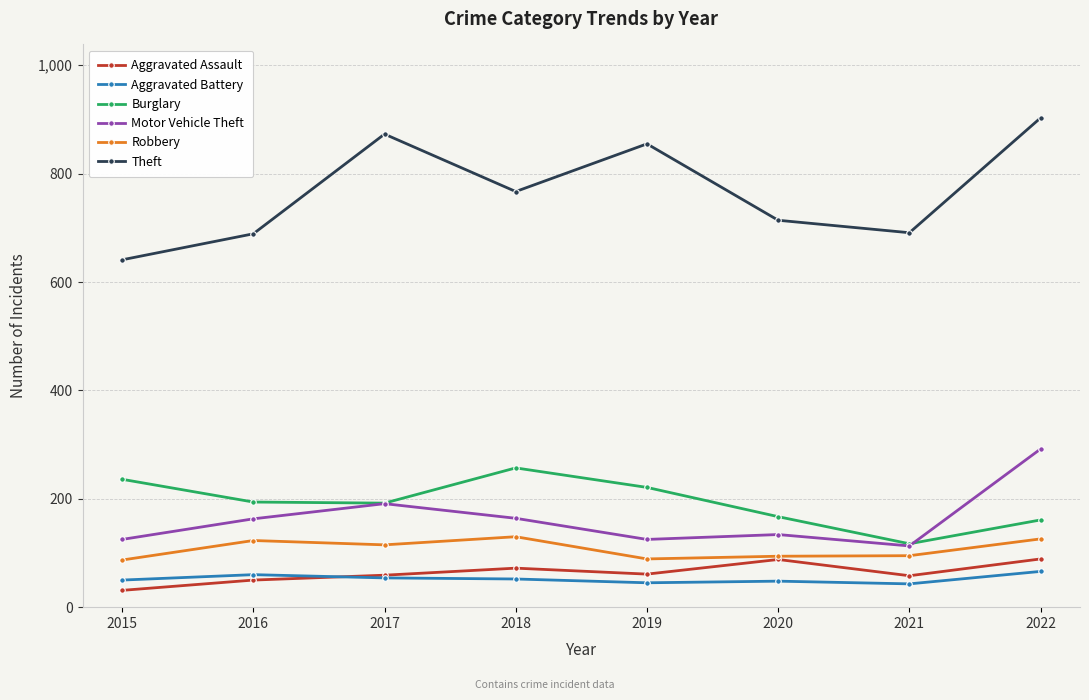

What is the lowest value of the Motor Vehicle Theft series?

113